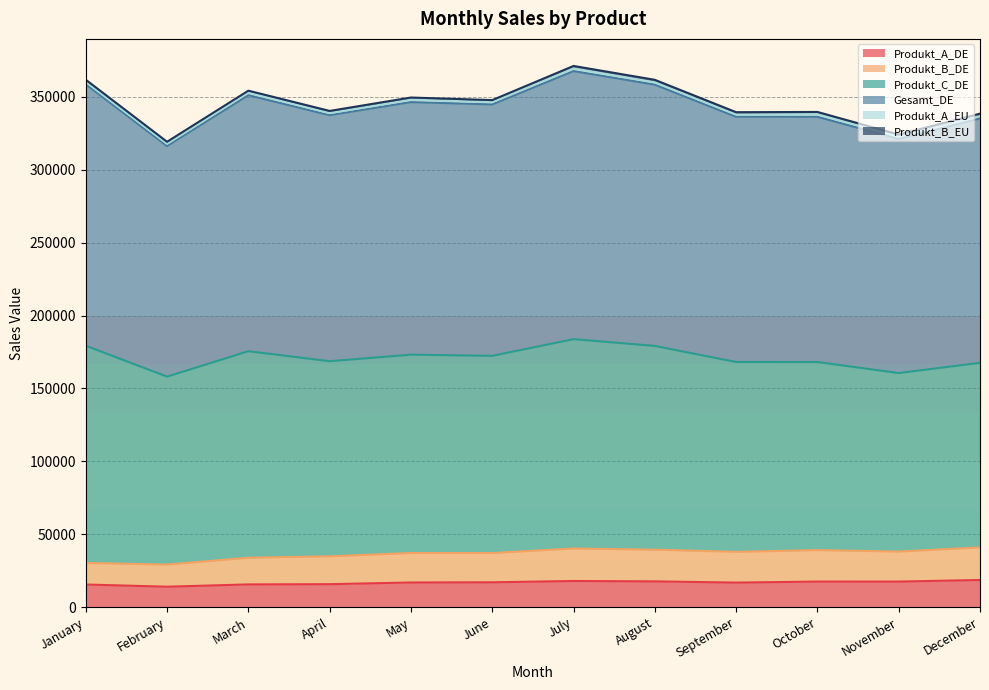

At which category is the sum across all series the highest?

July